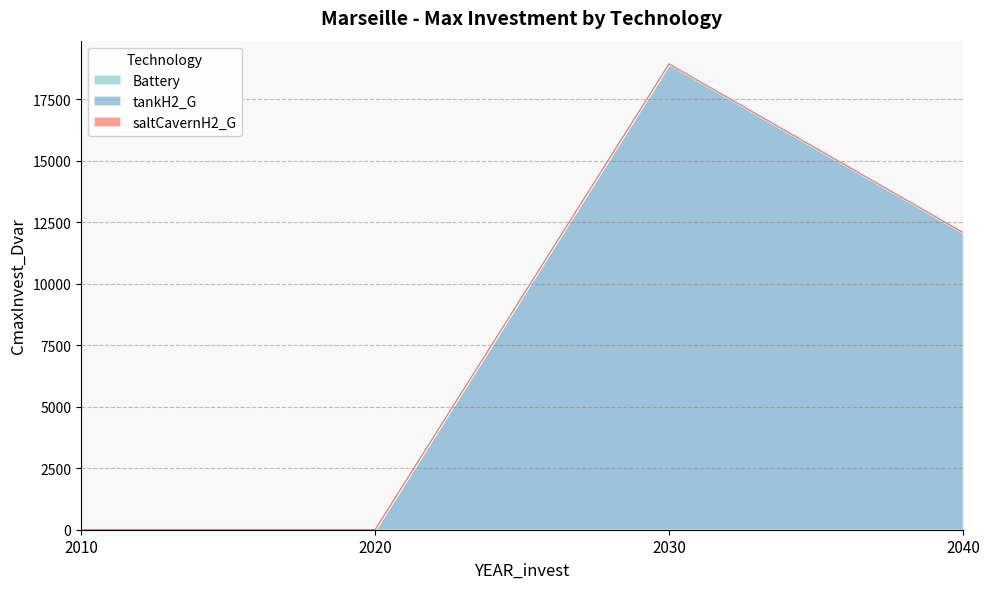

What is the difference between the second highest and minimum values in the tankH2_G series?

12086.5